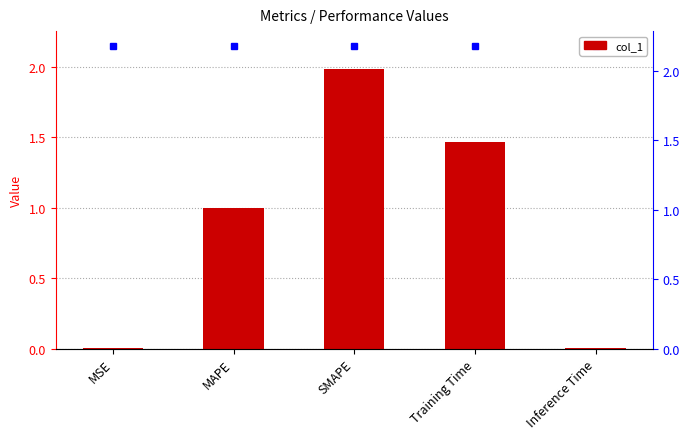

List the labels in order of value, largest first.

SMAPE, Training Time, MAPE, Inference Time, MSE